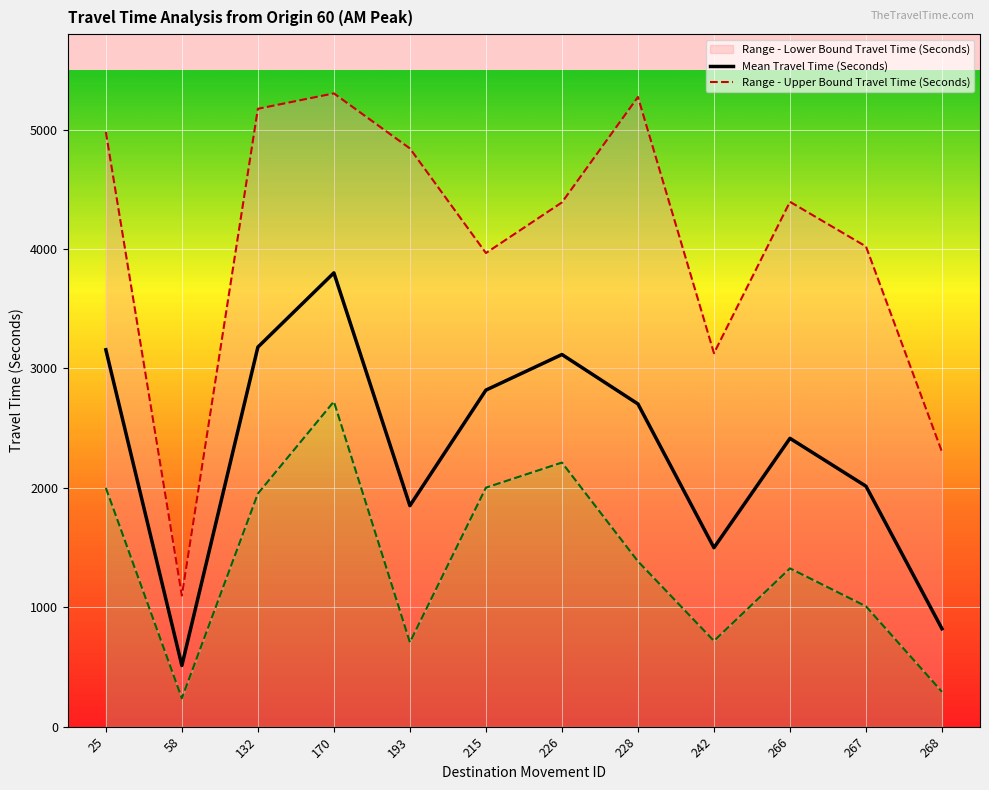

List the labels in order of Range - Upper Bound Travel Time (Seconds) value, smallest first.

58, 268, 242, 215, 267, 226, 266, 193, 25, 132, 228, 170